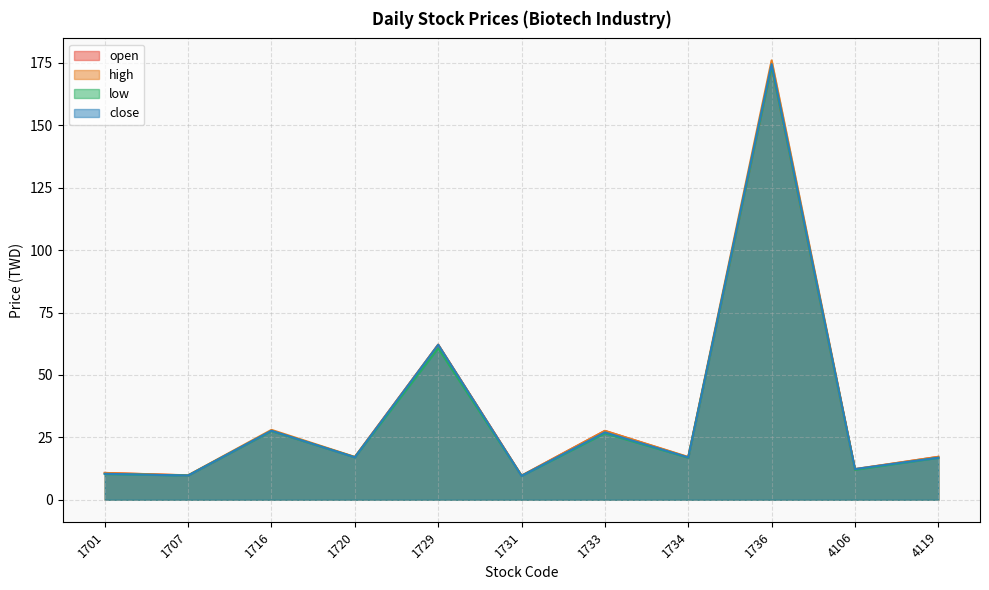

At which category does the chart reach its minimum across all series?

1731